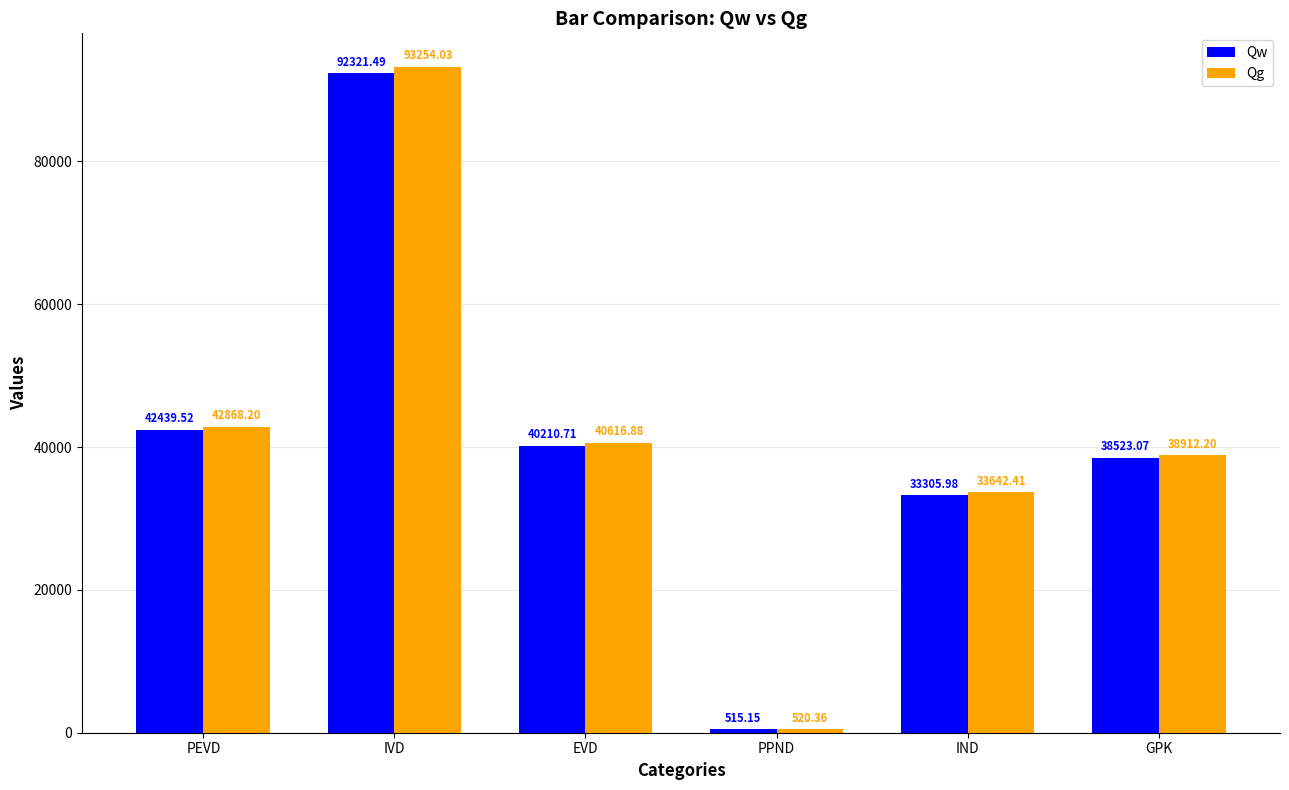

How many groups of bars are there?

6